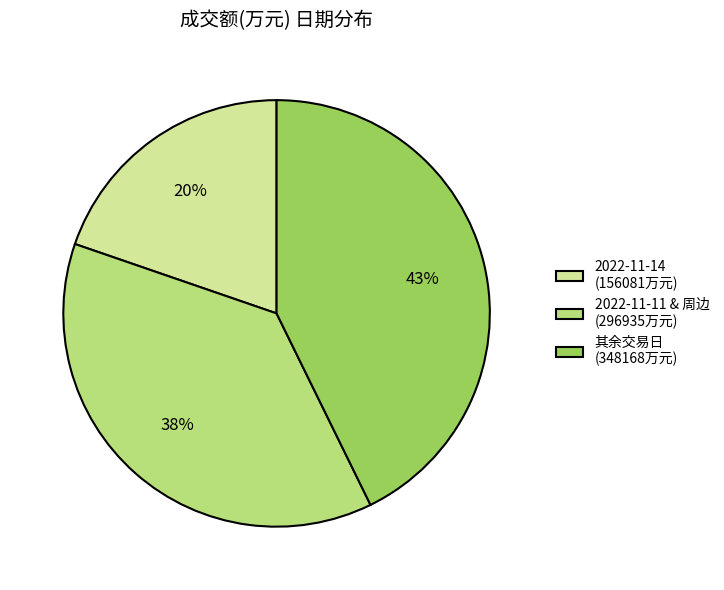

To the nearest percent, what is the difference between the largest and smallest slice percentages?

23%